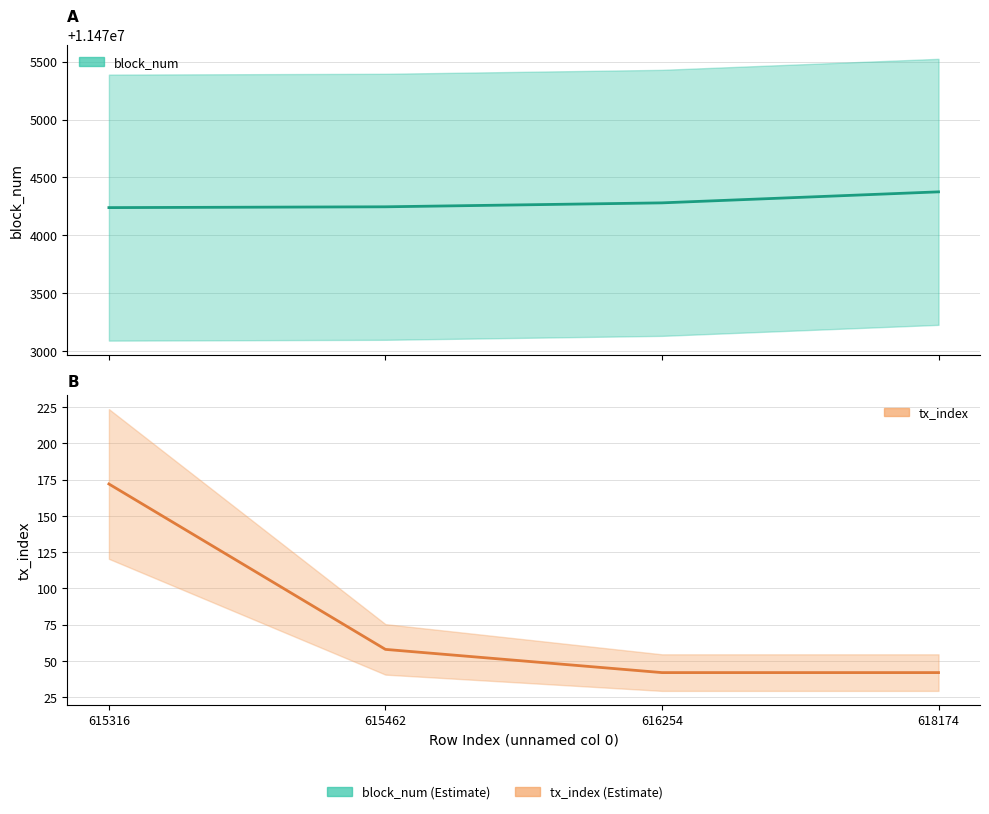

How many lines are shown in the chart?

2